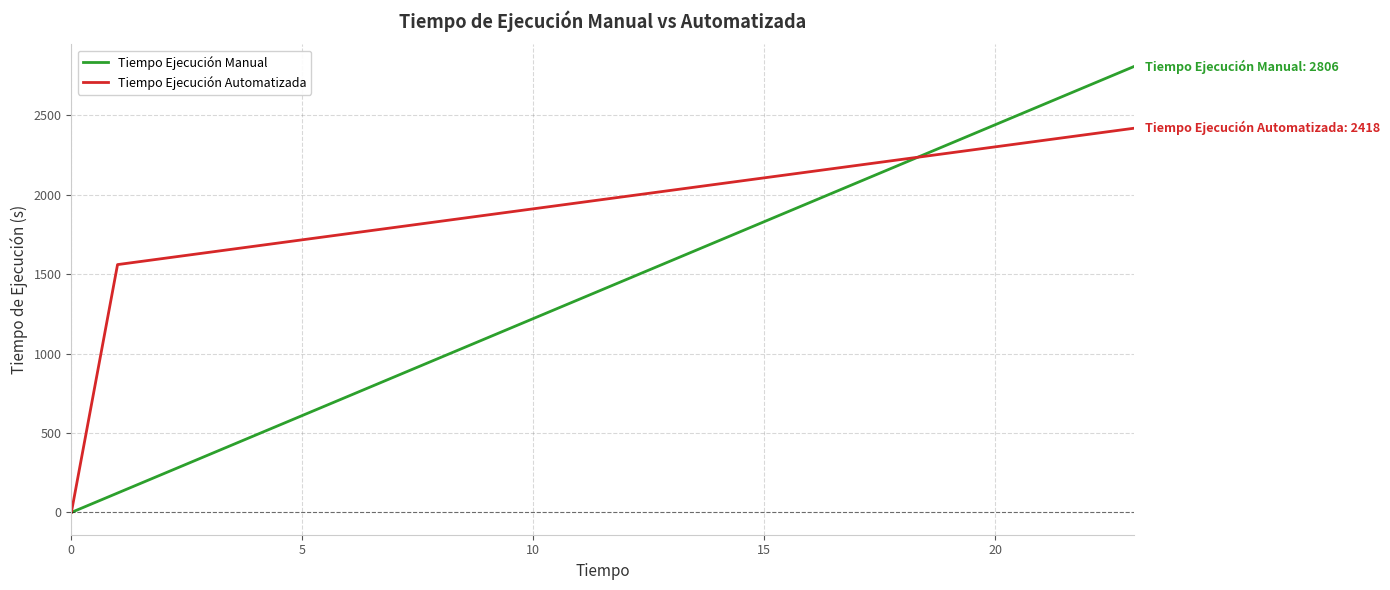

Which series has the widest spread of values?

Tiempo Ejecución Manual